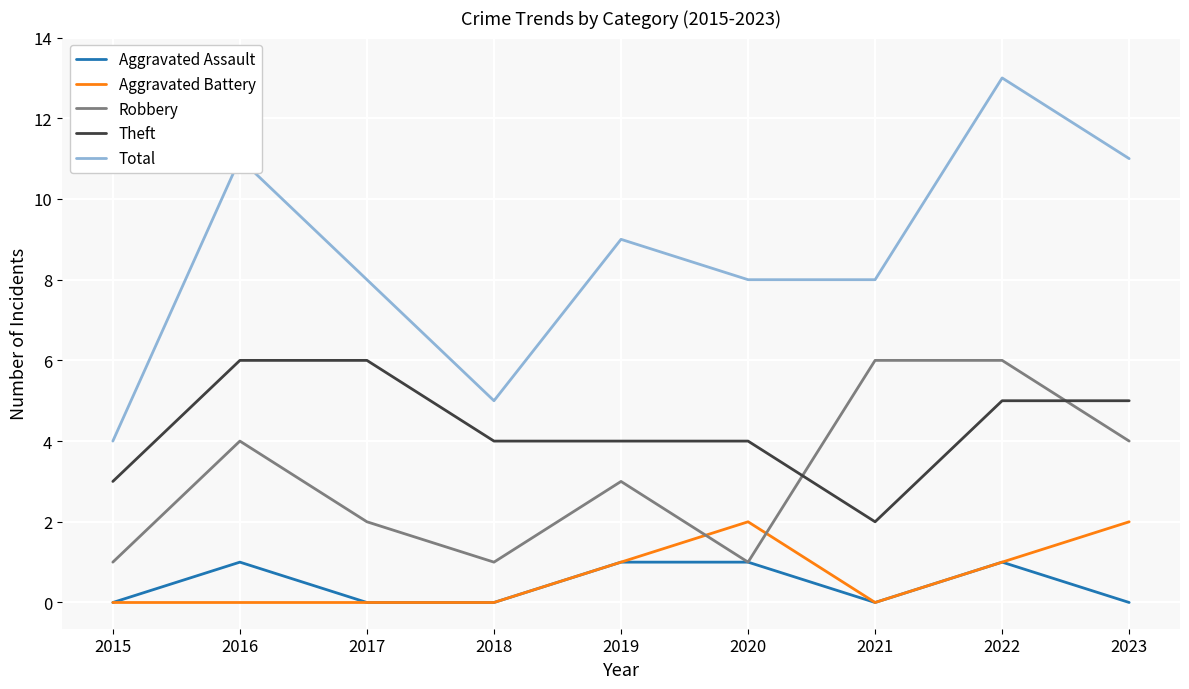

At which category is the sum across all series the highest?

2022